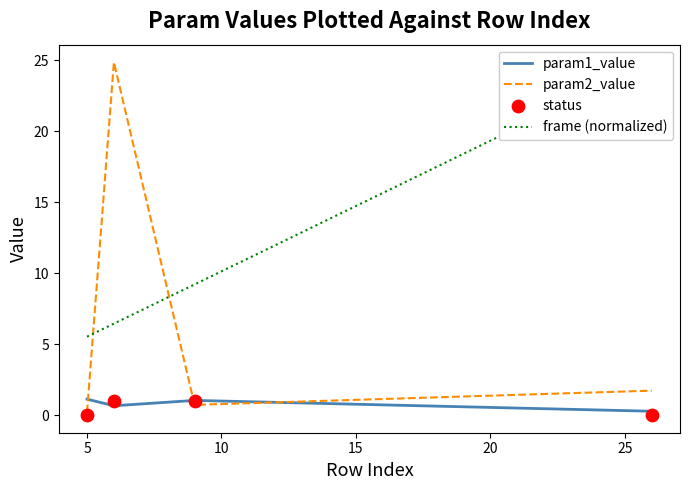

Which series contains the highest Y value?

param2_value